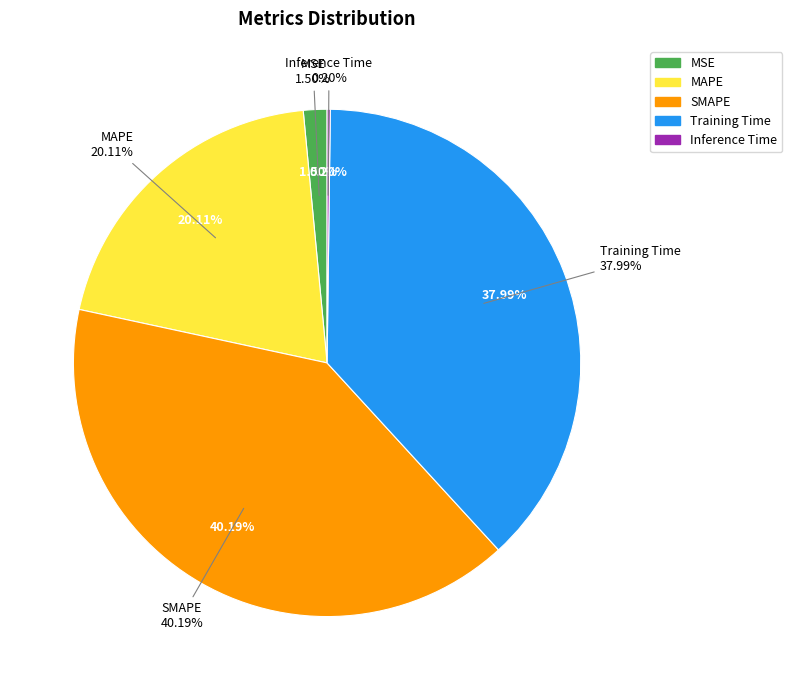

To the nearest percent, what percentage of the pie is MSE?

2%